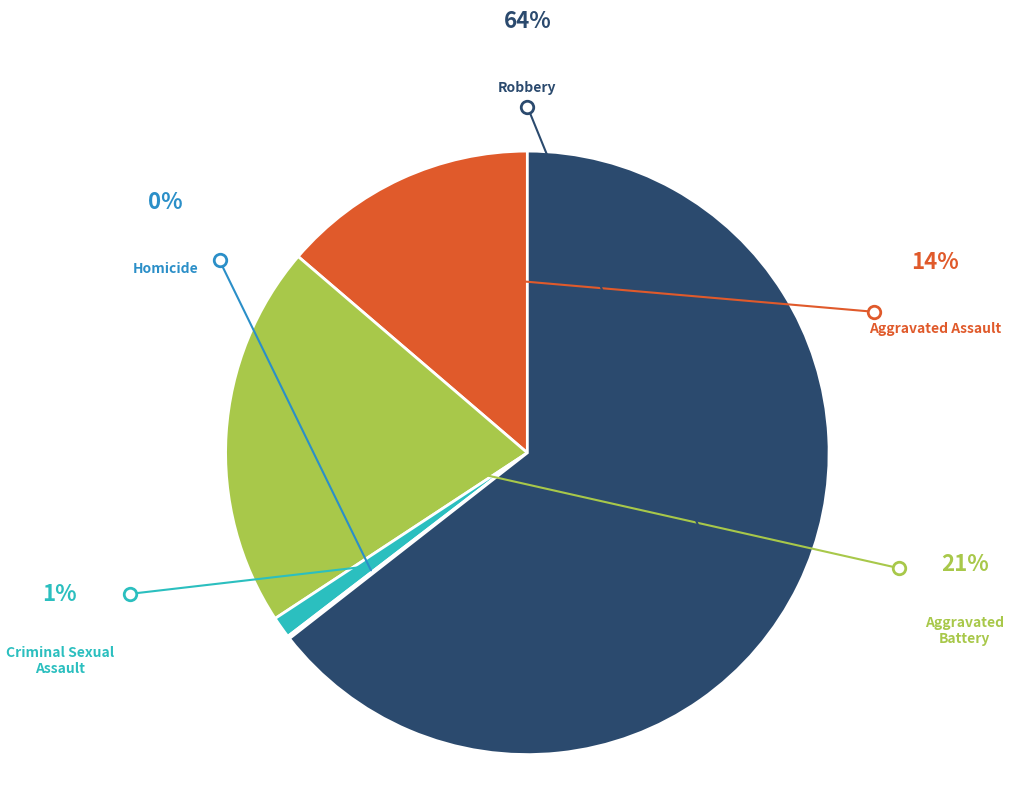

Is there any slice that represents more than half of the pie?

Yes